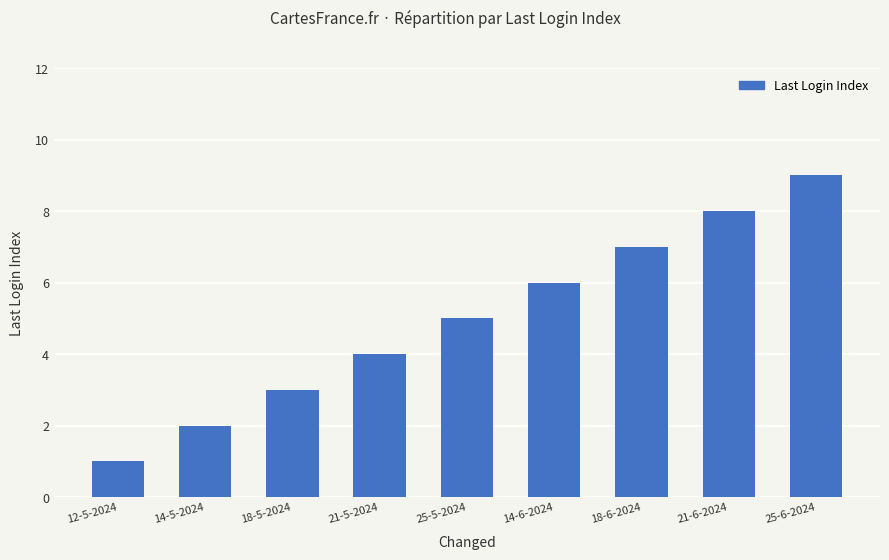

Which category has the highest value across all series?

25-6-2024